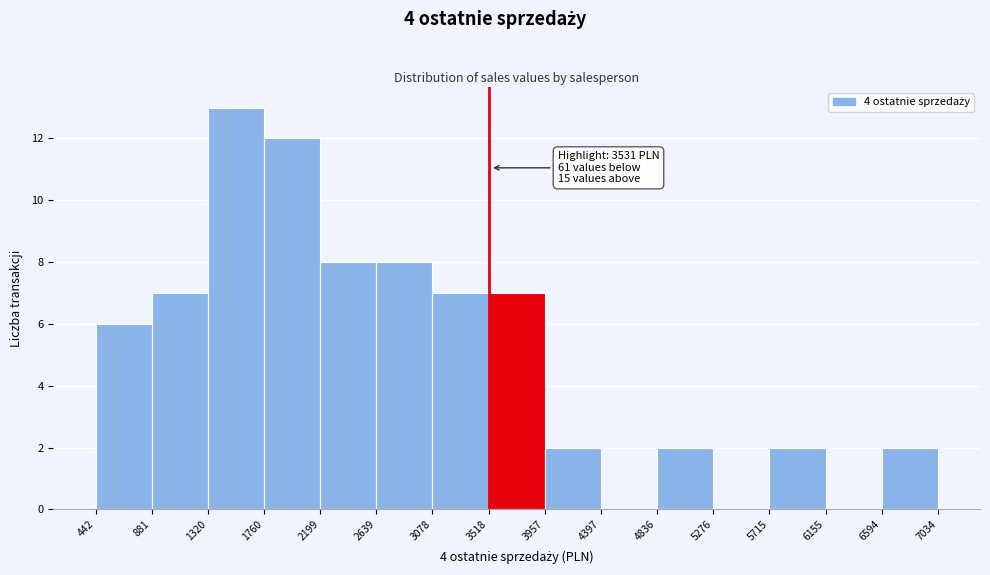

Which range on the x-axis has the tallest bar?

1320 to 1760